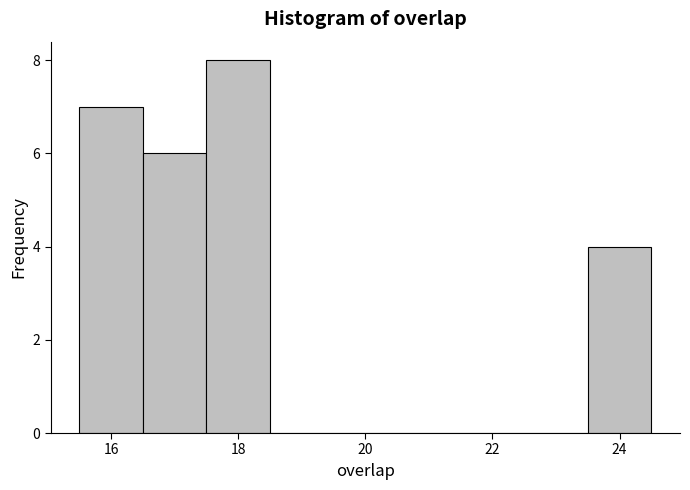

How tall is the bar that spans 17.5 to 18.5 on the x-axis? Neither the bar edges nor the heights are printed on the chart, so give them approximately, as read against the axes.

8